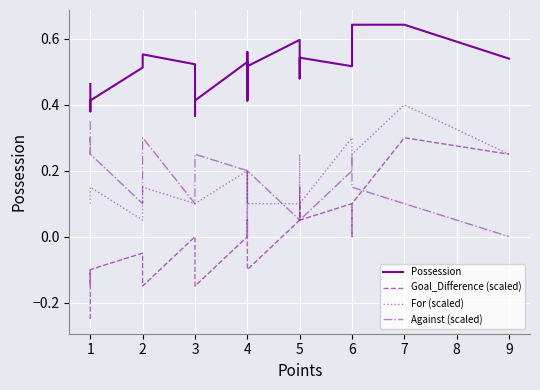

Reading right to left, list all the values displayed in this chart.

Possession: 0.5	0.6	0.6	0.5	0.5	0.5	0.5	0.6	0.5	0.4	0.5	0.6	0.5	0.4	0.5	0.4	0.4	0.5	0.6	0.5	0.4	0.4	0.4	0.5
Goal_Difference (scaled): 0.2	0.3	0.1	0.0	0.1	0.1	0.1	0.1	-0.1	0.1	0.0	0.1	0.0	0.0	0.0	-0.1	0.0	0.0	-0.1	-0.1	-0.1	-0.1	-0.1	-0.2
For (scaled): 0.2	0.4	0.2	0.2	0.3	0.1	0.2	0.1	0.1	0.2	0.1	0.1	0.1	0.2	0.2	0.1	0.1	0.1	0.1	0.1	0.1	0.1	0.1	0.1
Against (scaled): 0.0	0.1	0.1	0.2	0.2	0.1	0.1	0.1	0.2	0.1	0.1	0.1	0.1	0.2	0.2	0.2	0.1	0.1	0.3	0.1	0.2	0.3	0.2	0.3